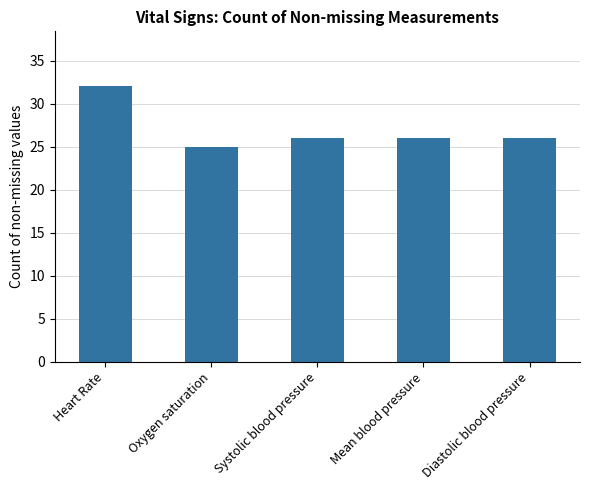

How many bars are there in total?

5